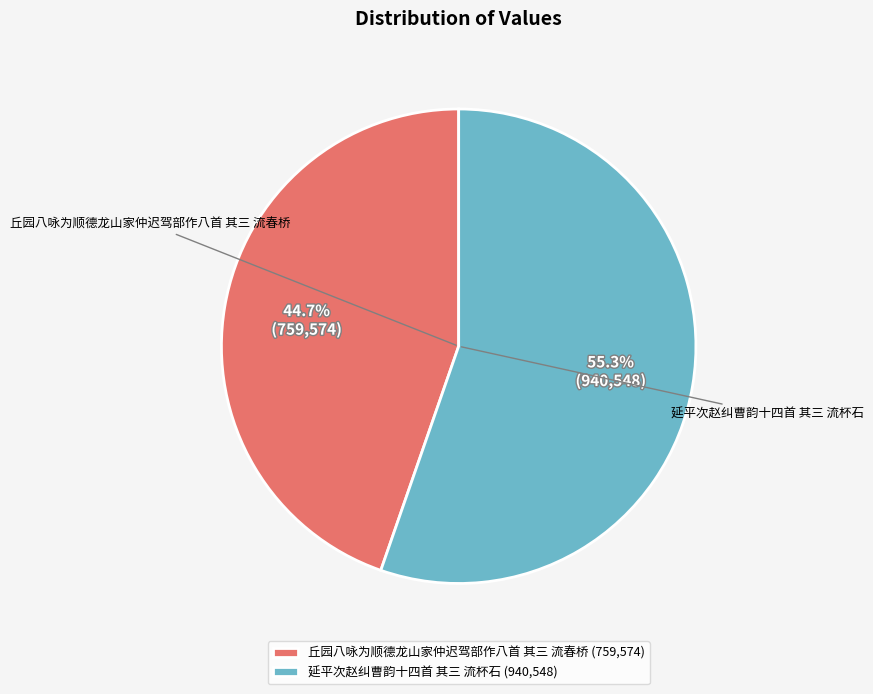

What is the smallest slice in the pie chart?

丘园八咏为顺德龙山家仲迟驾部作八首 其三 流春桥